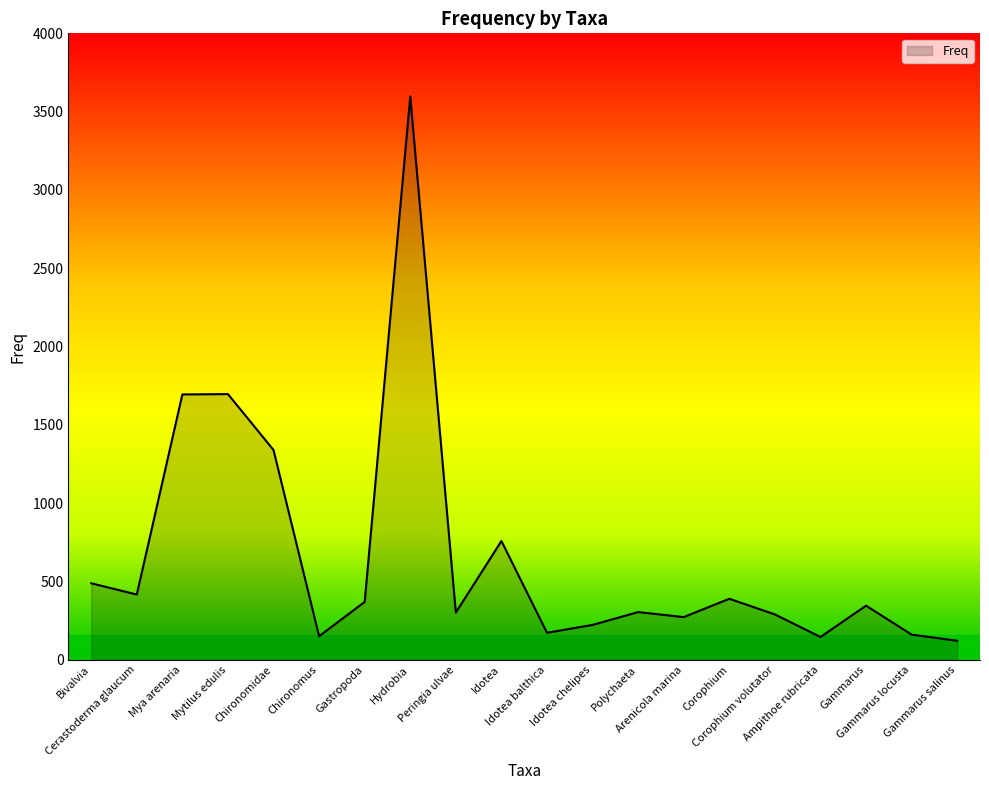

Which label corresponds to the largest value in the chart?

Hydrobia